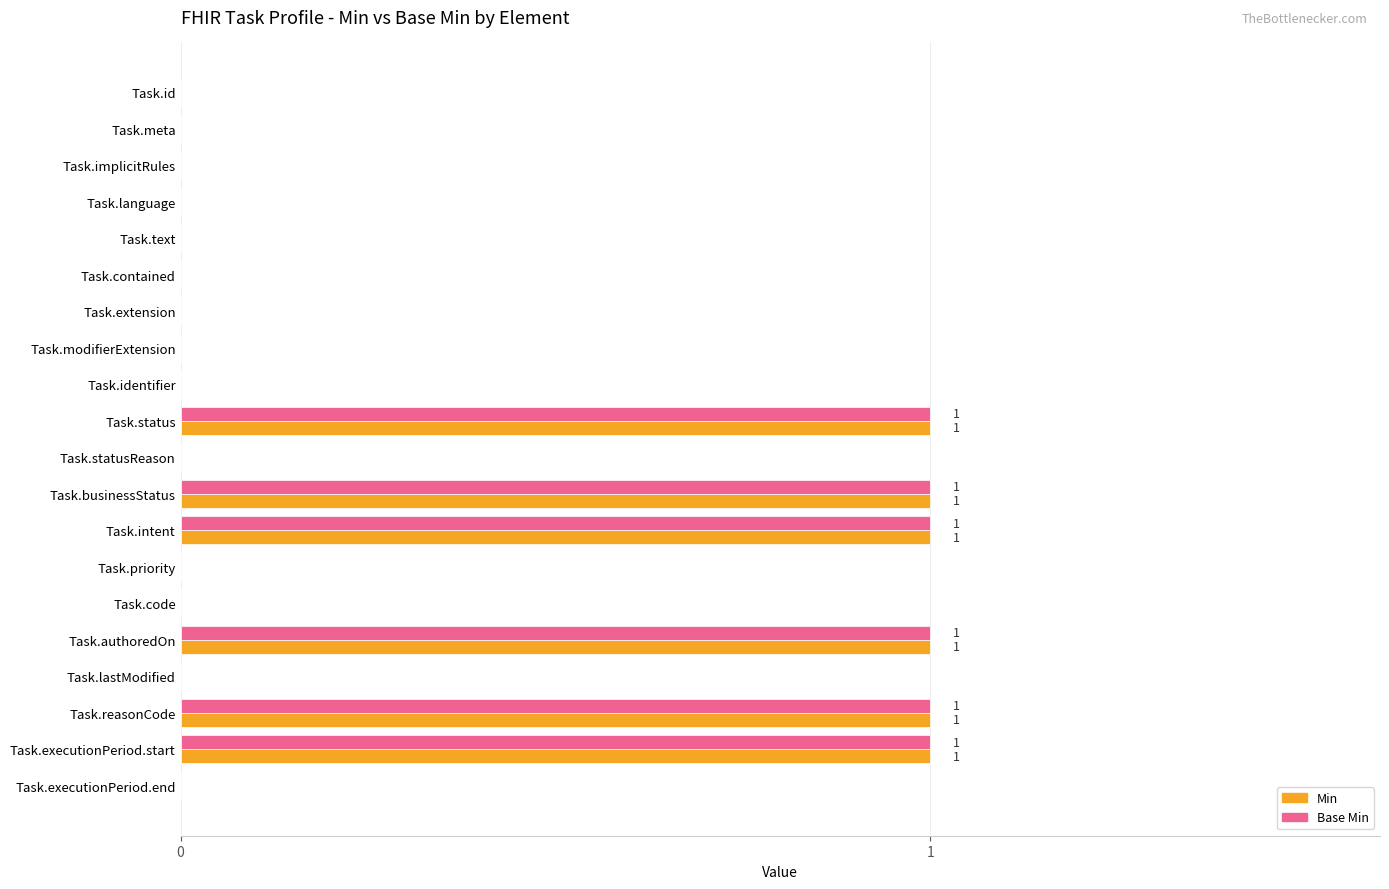

True or false: Min has a value of 1 at Task.intent.

True